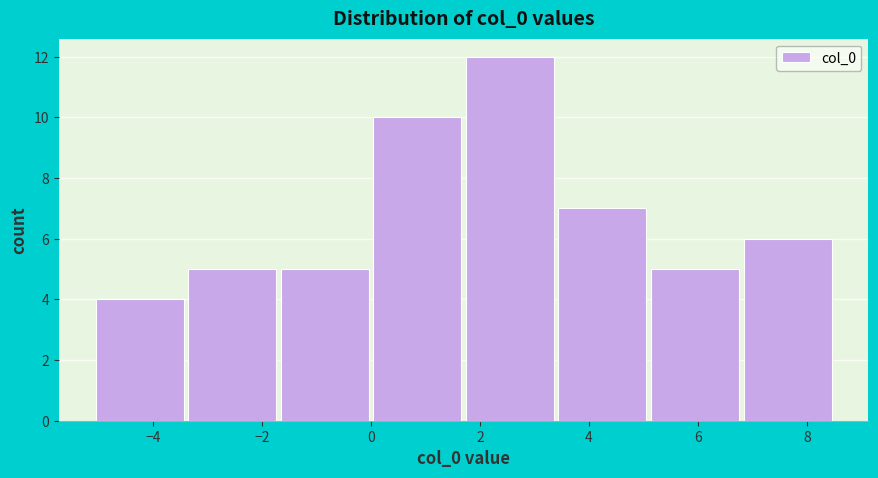

Which range on the x-axis has the tallest bar?

1.6 to 3.4